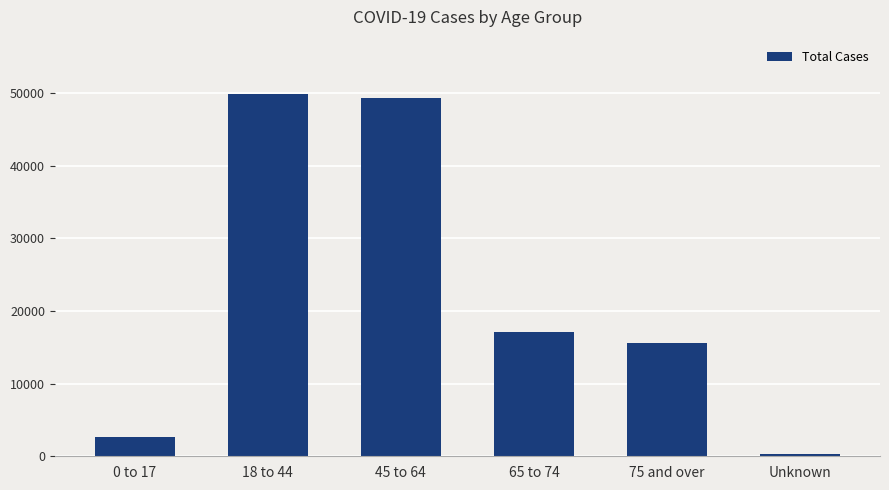

Read the value at 18 to 44.

49887